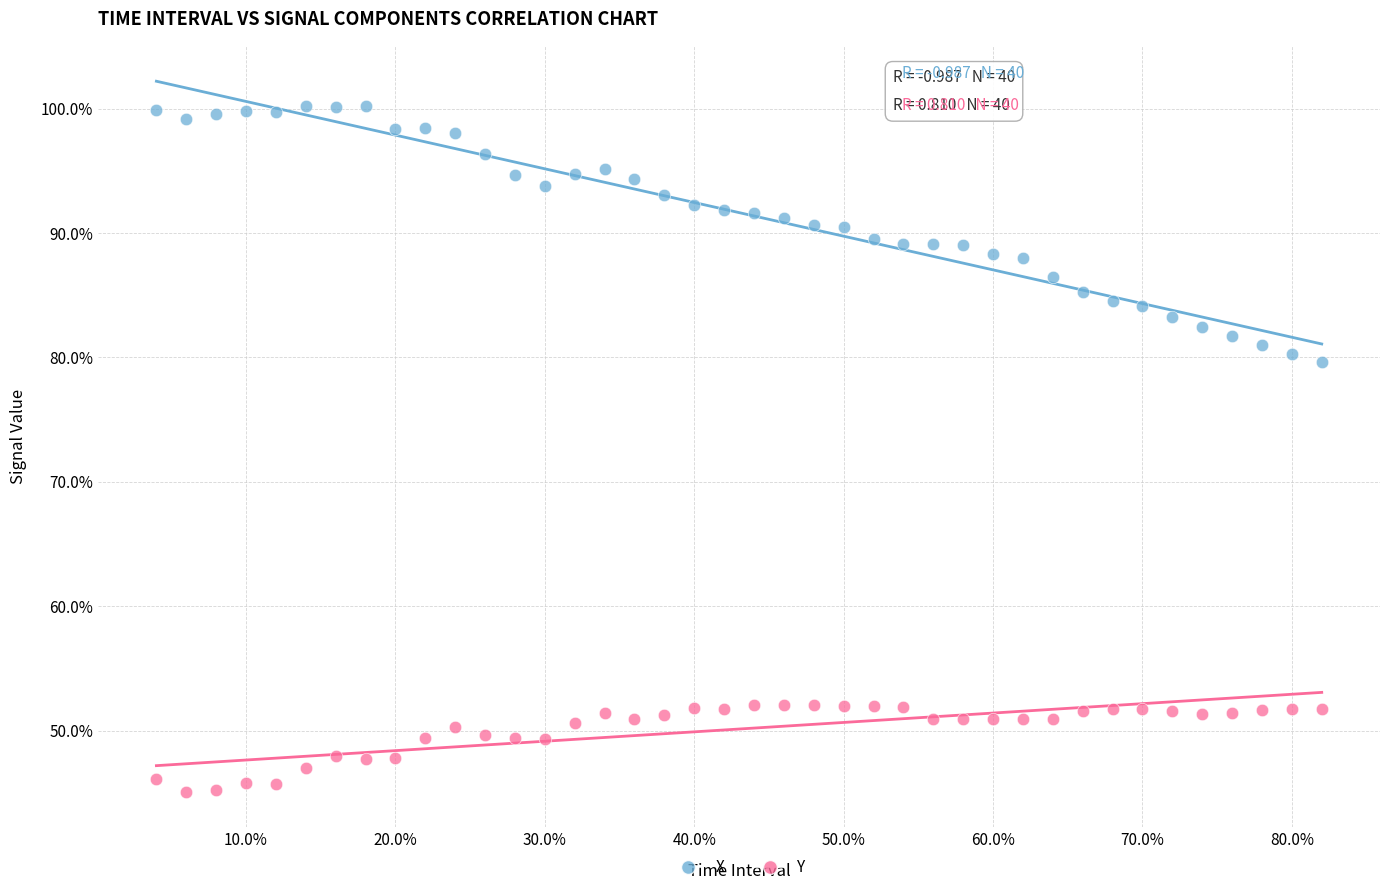

What are all the series names shown in the legend?

X, Y